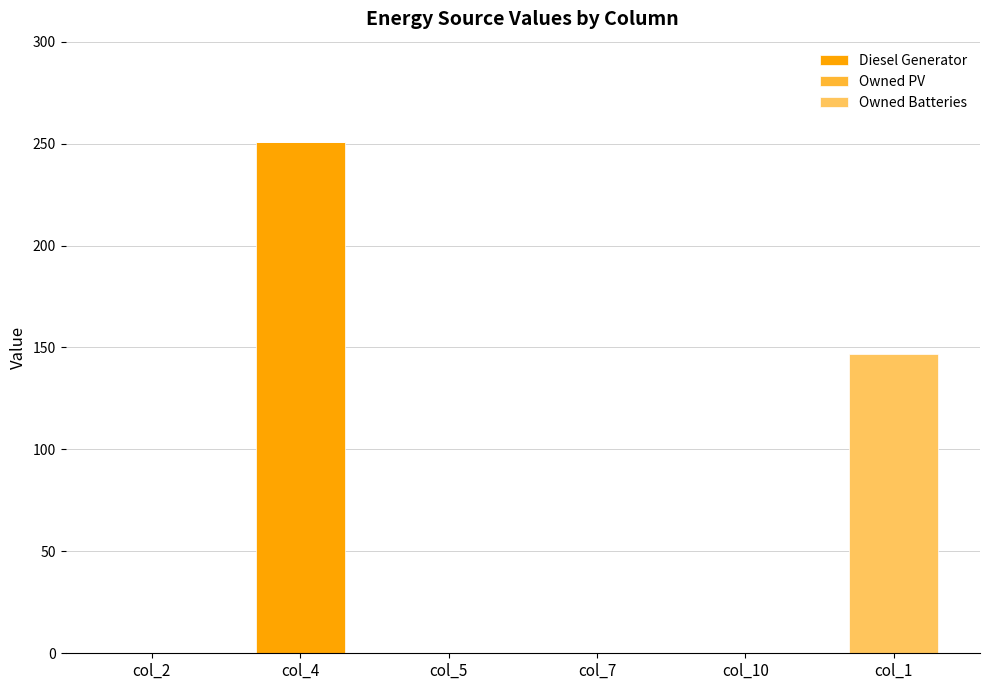

What is the total value across all series at col_1?

147